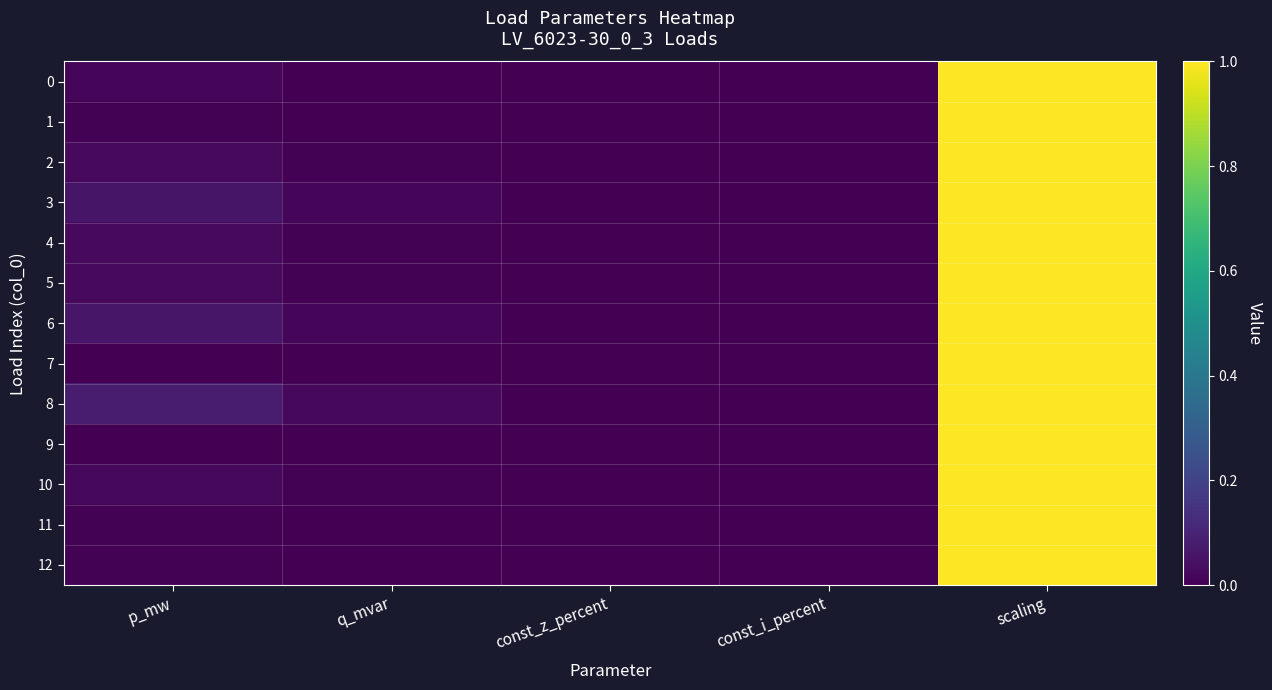

Reading left to right, transcribe all the data shown in this chart.

0: p_mw=0.0	q_mvar=0.0	const_z_percent=0.0	const_i_percent=0.0	scaling=1.0
1: p_mw=0.0	q_mvar=0.0	const_z_percent=0.0	const_i_percent=0.0	scaling=1.0
2: p_mw=0.0	q_mvar=0.0	const_z_percent=0.0	const_i_percent=0.0	scaling=1.0
3: p_mw=0.1	q_mvar=0.0	const_z_percent=0.0	const_i_percent=0.0	scaling=1.0
4: p_mw=0.0	q_mvar=0.0	const_z_percent=0.0	const_i_percent=0.0	scaling=1.0
5: p_mw=0.0	q_mvar=0.0	const_z_percent=0.0	const_i_percent=0.0	scaling=1.0
6: p_mw=0.1	q_mvar=0.0	const_z_percent=0.0	const_i_percent=0.0	scaling=1.0
7: p_mw=0.0	q_mvar=0.0	const_z_percent=0.0	const_i_percent=0.0	scaling=1.0
8: p_mw=0.1	q_mvar=0.0	const_z_percent=0.0	const_i_percent=0.0	scaling=1.0
9: p_mw=0.0	q_mvar=0.0	const_z_percent=0.0	const_i_percent=0.0	scaling=1.0
10: p_mw=0.0	q_mvar=0.0	const_z_percent=0.0	const_i_percent=0.0	scaling=1.0
11: p_mw=0.0	q_mvar=0.0	const_z_percent=0.0	const_i_percent=0.0	scaling=1.0
12: p_mw=0.0	q_mvar=0.0	const_z_percent=0.0	const_i_percent=0.0	scaling=1.0